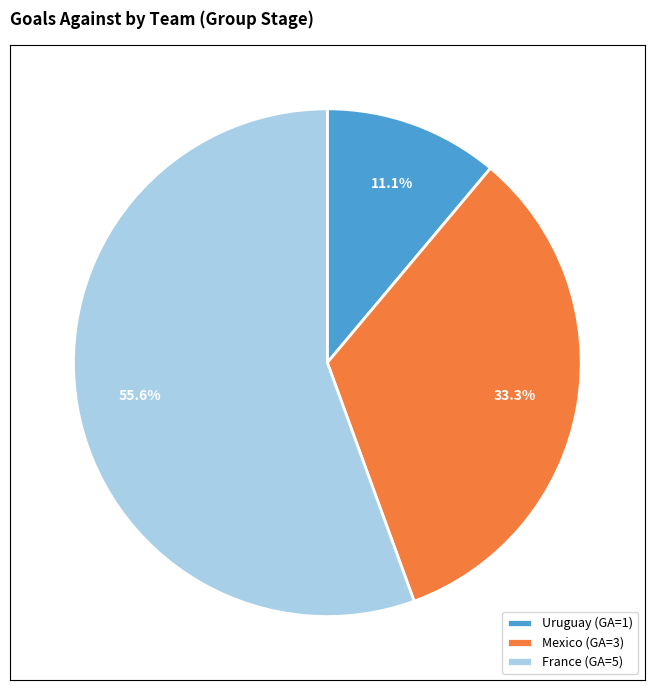

Which category has the biggest portion of the pie?

France (GA=5)